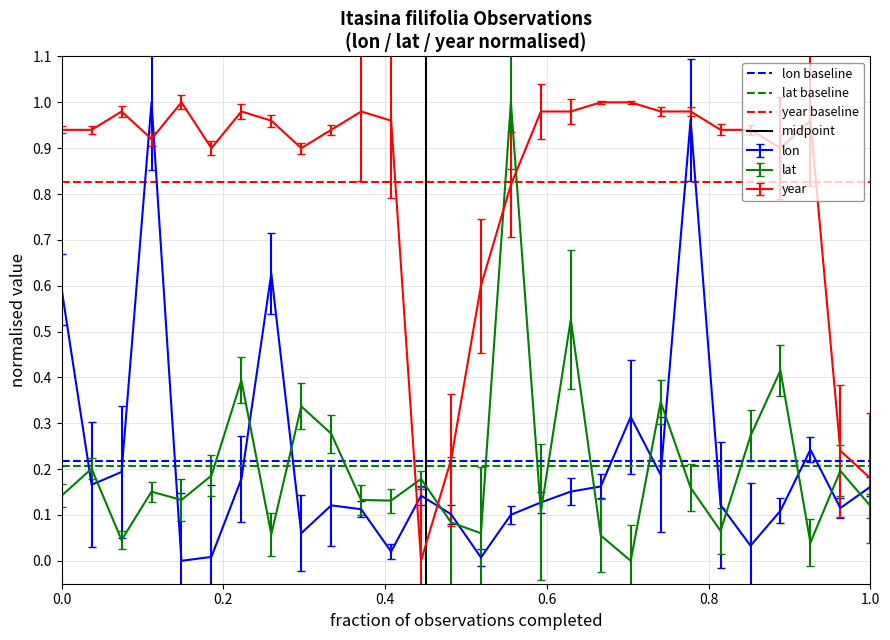

Which series ends up on top after the final intersection of lat and year?

year